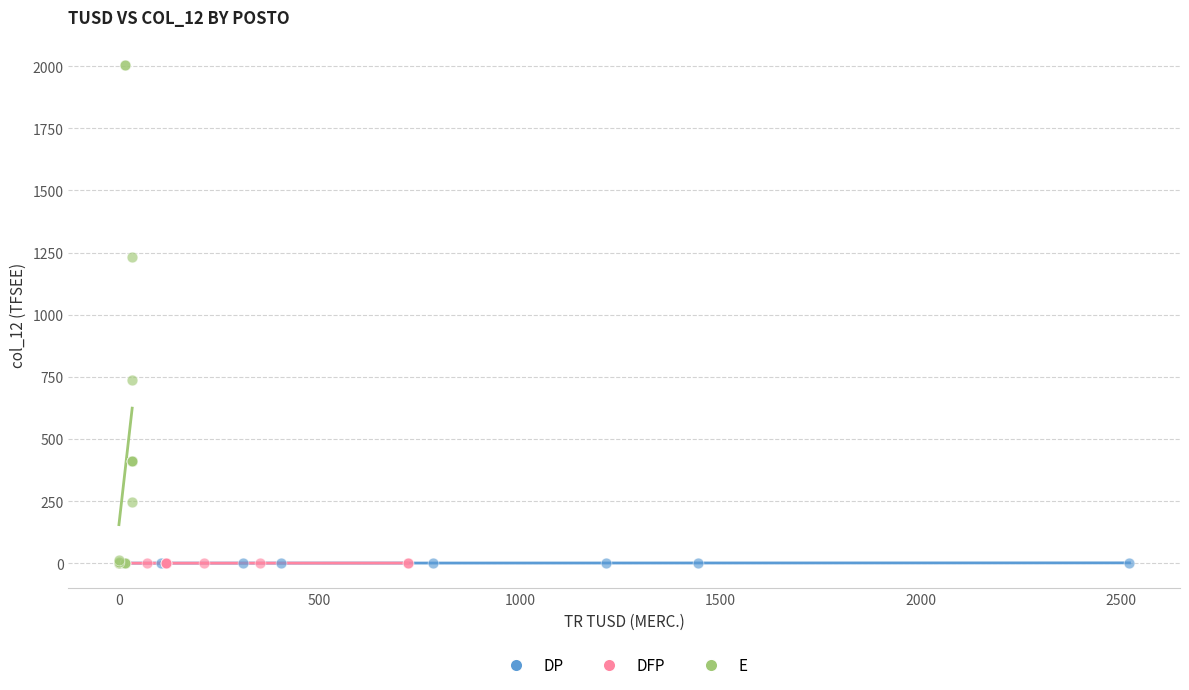

Which series contains the highest Y value?

E